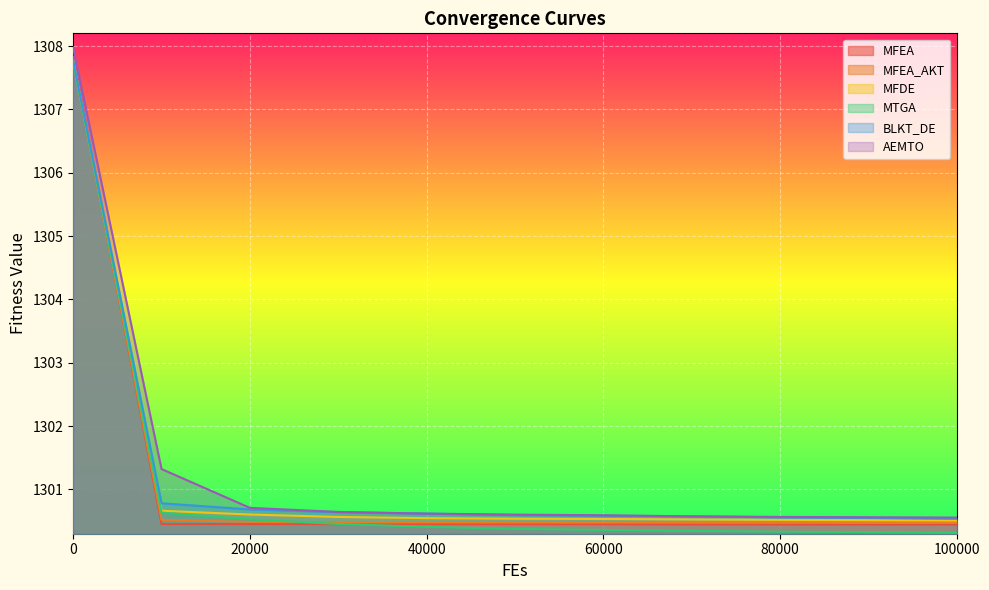

What is the sum of the MFEA_AKT values at 90000 and 40000?

2600.9